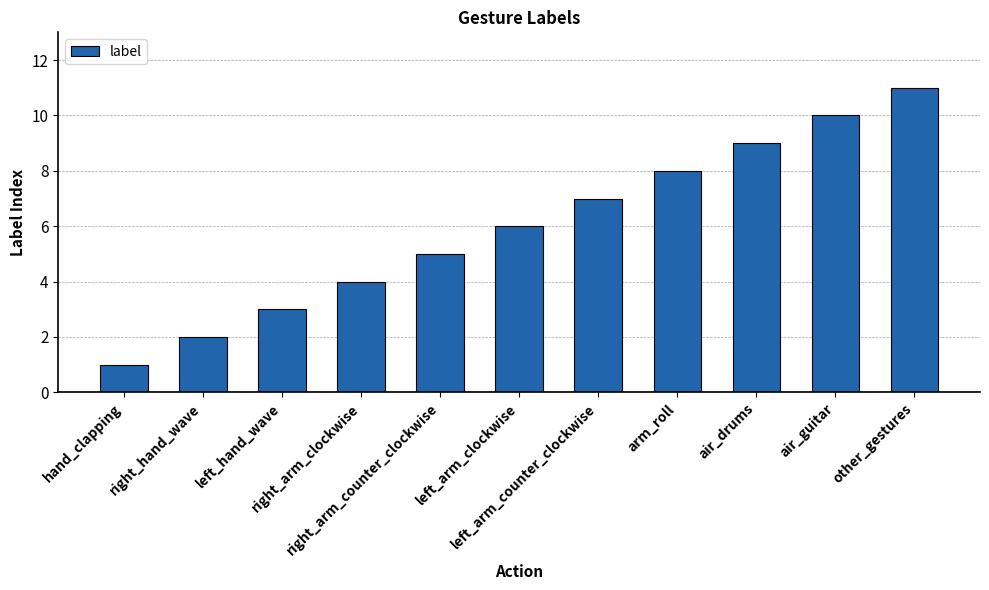

What is the ratio of the value at other_gestures to the value at air_guitar?

1.1